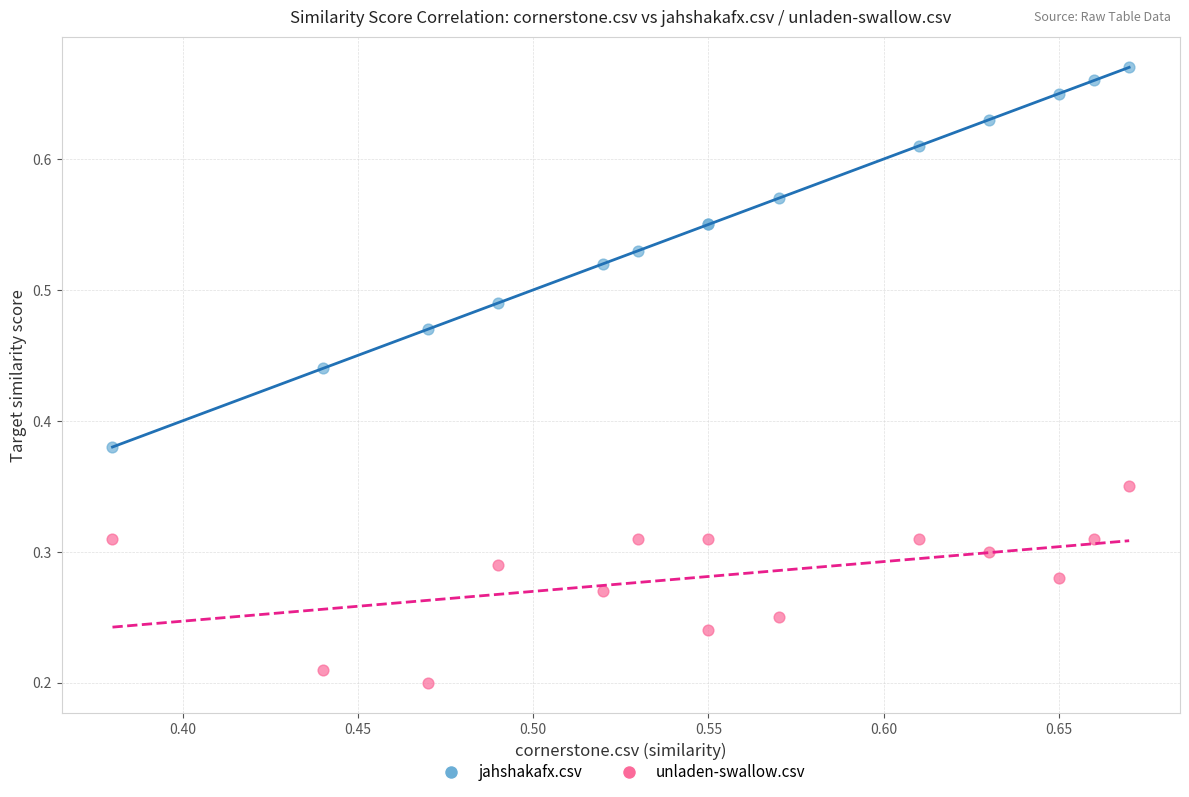

Which series contains the lowest Y value?

unladen-swallow.csv